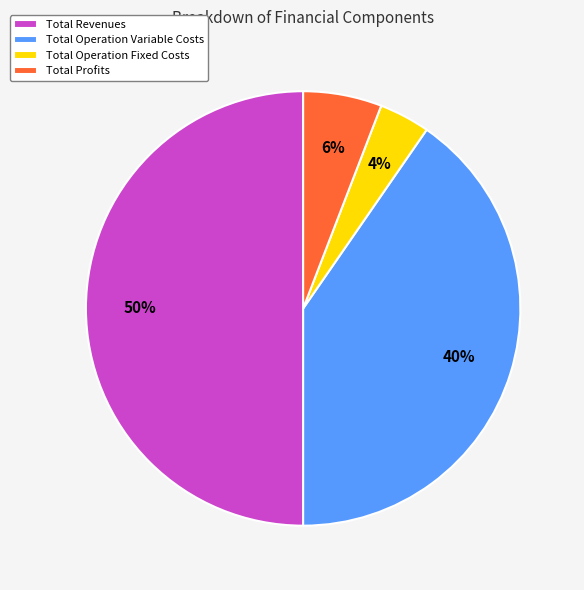

Does Total Operation Fixed Costs represent more than half of the total?

No